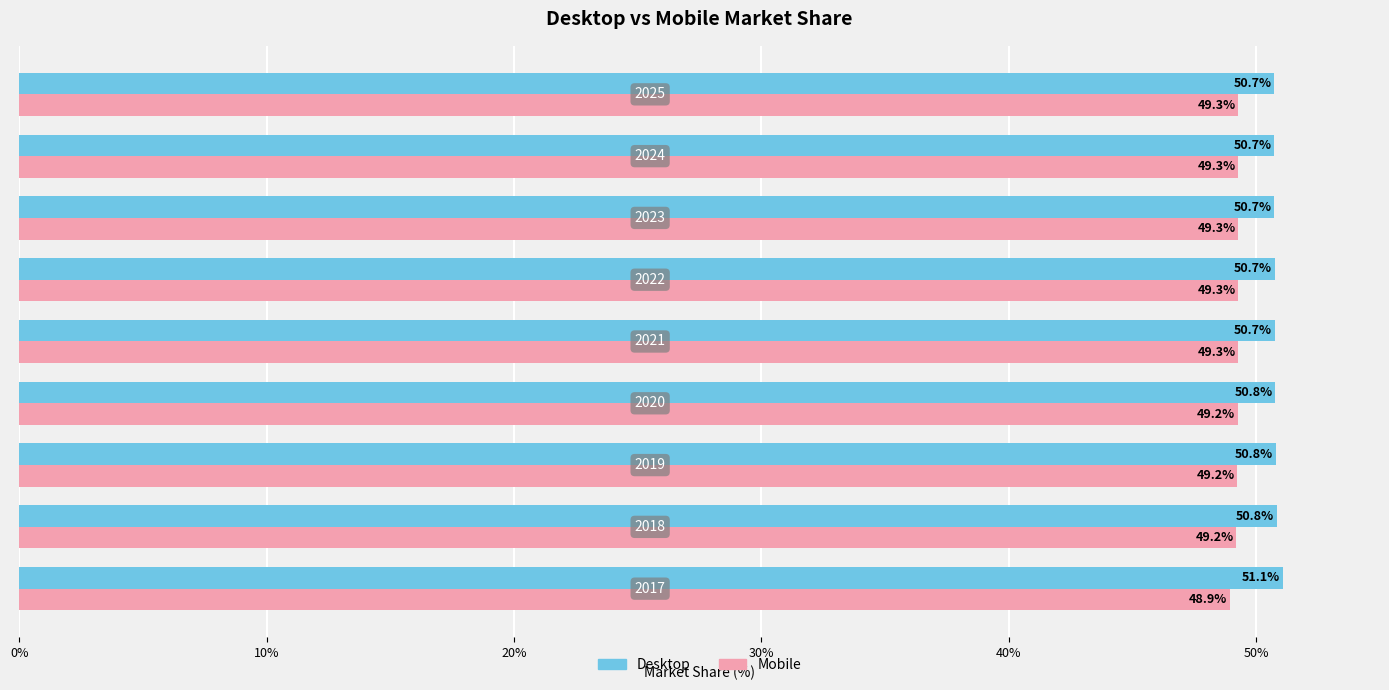

How many Mobile values are between 49 and 50?

8